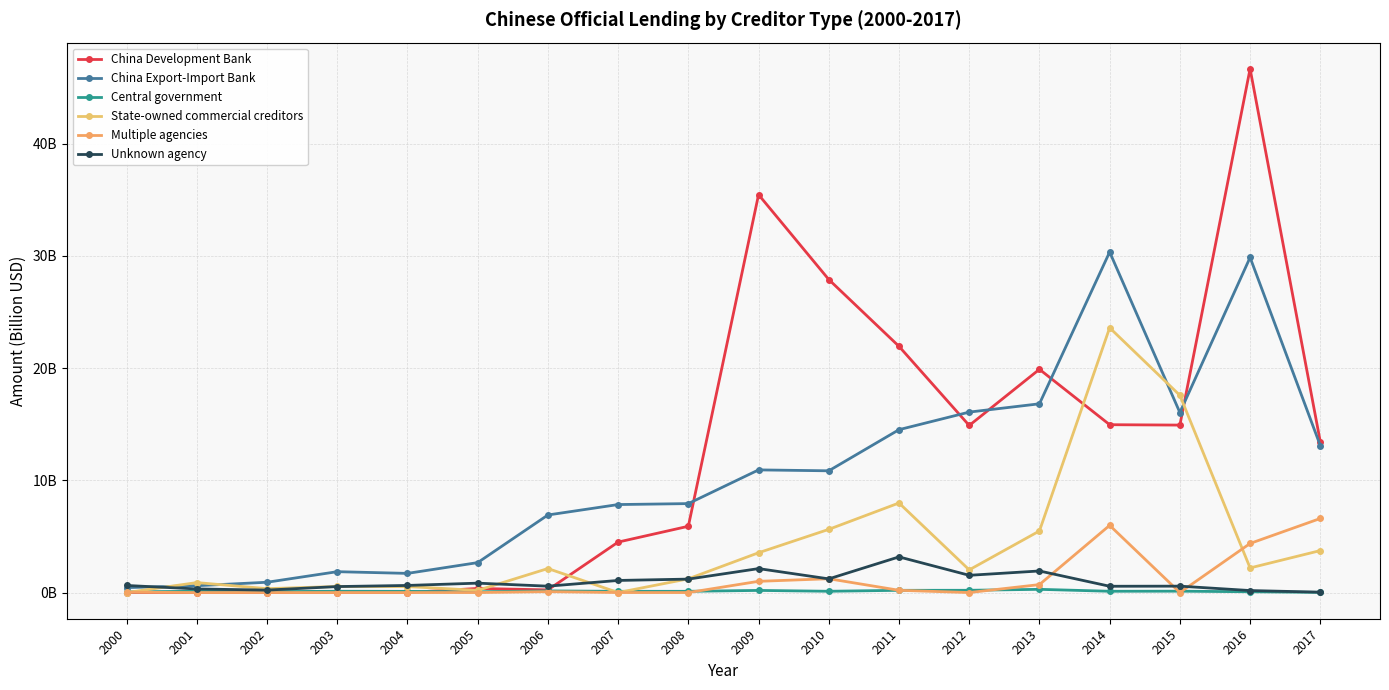

What is the spread (max minus min) of values at 2008?

7.9